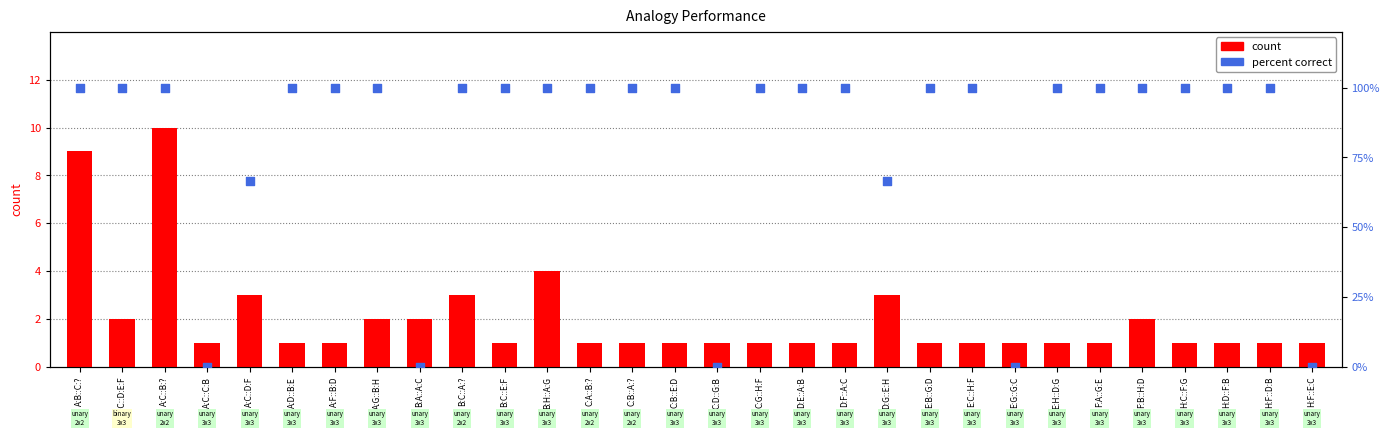

What are all the series names shown in the legend?

count, percent correct